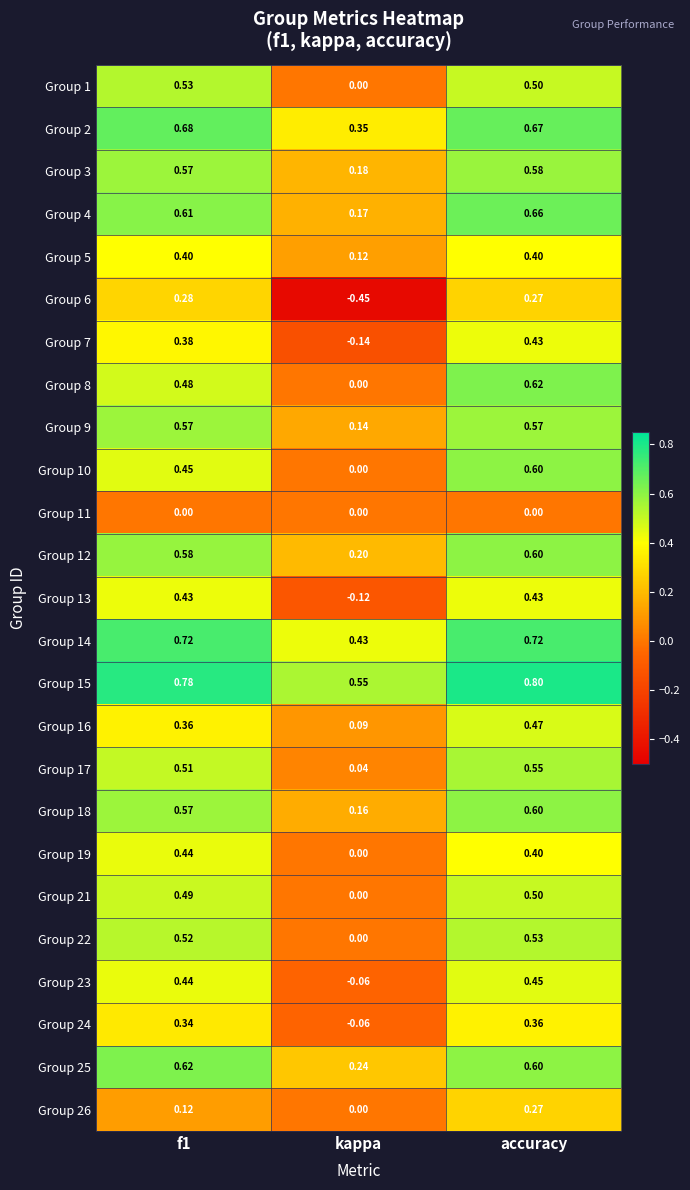

At which category is the sum across all series the highest?

accuracy